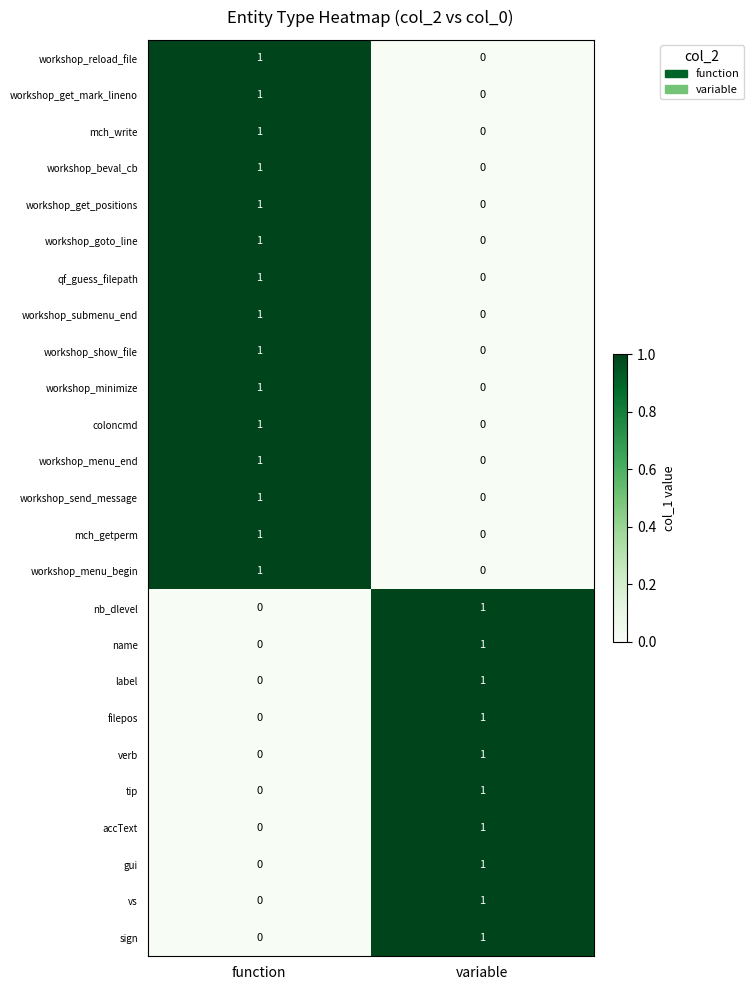

What is the difference between the highest and lowest values at function?

1